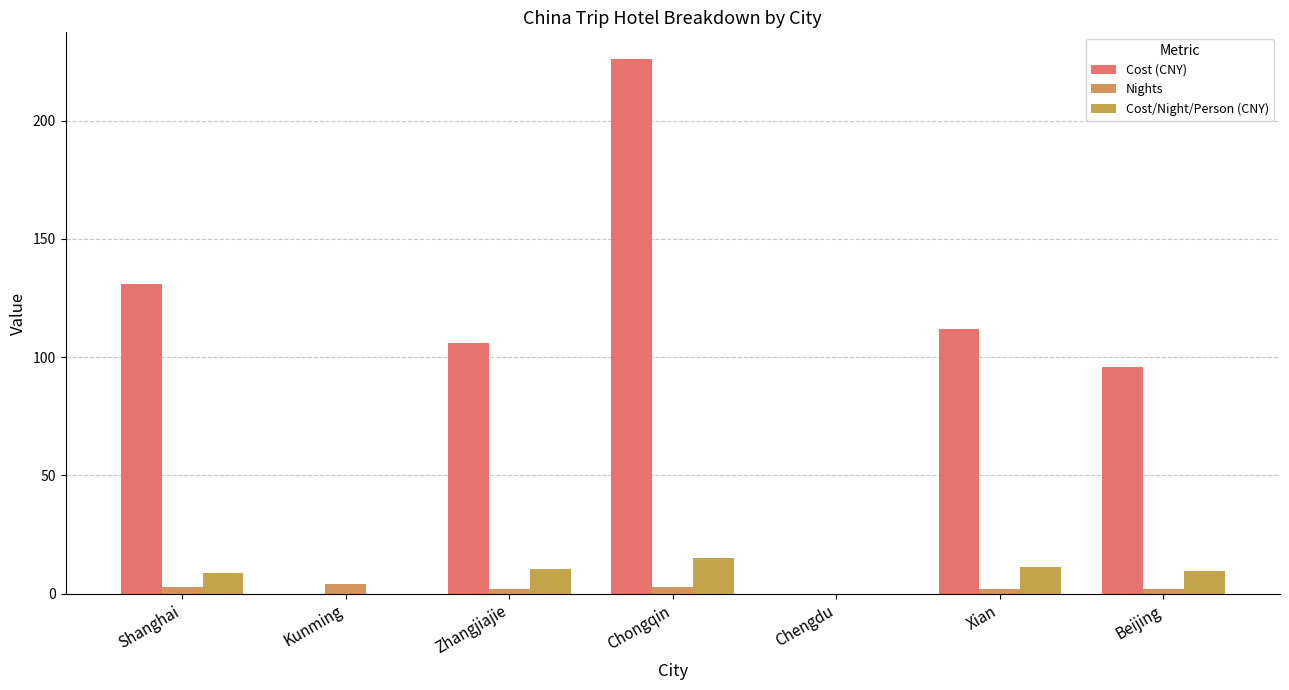

Are the bars horizontal?

No